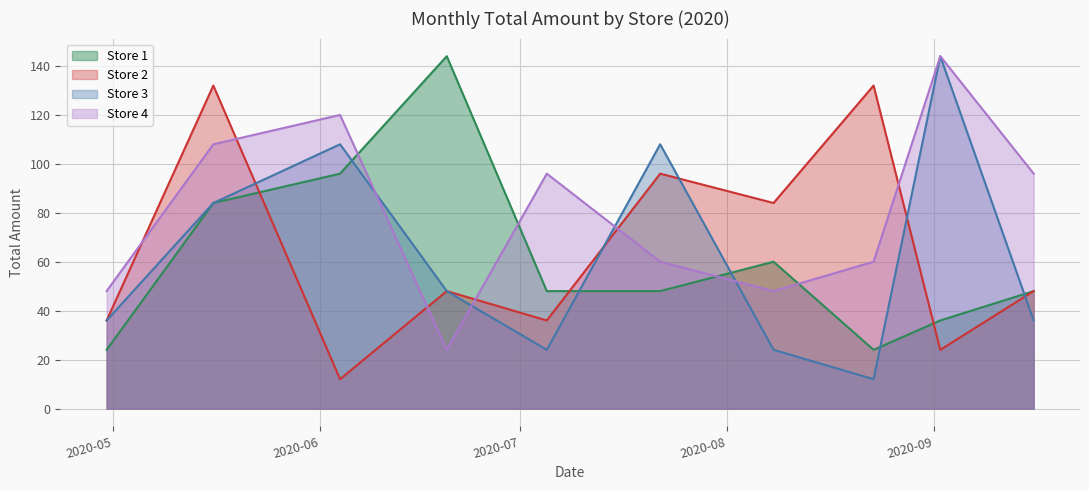

Where is the first local maximum for Store 4?

2020-06-04